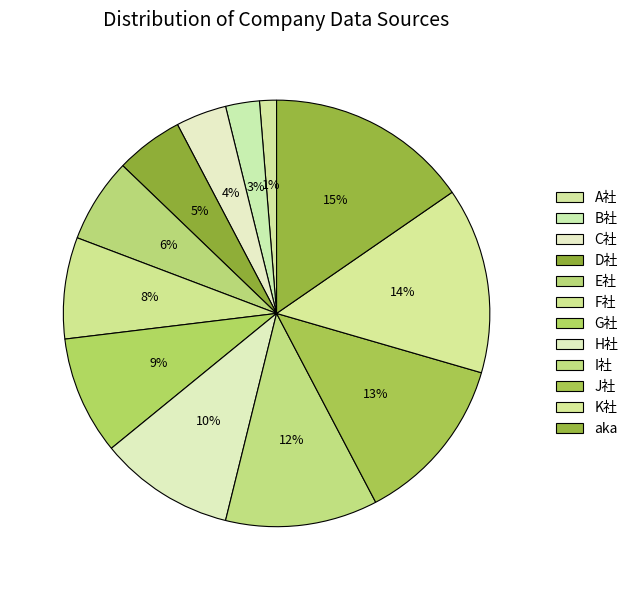

What percentage is the B社 slice, to the nearest percent?

3%